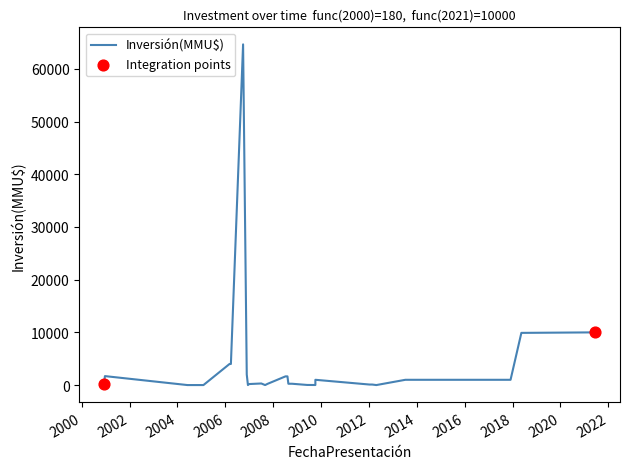

Between 27/03/2006 and 29/12/2006, which is larger?

27/03/2006